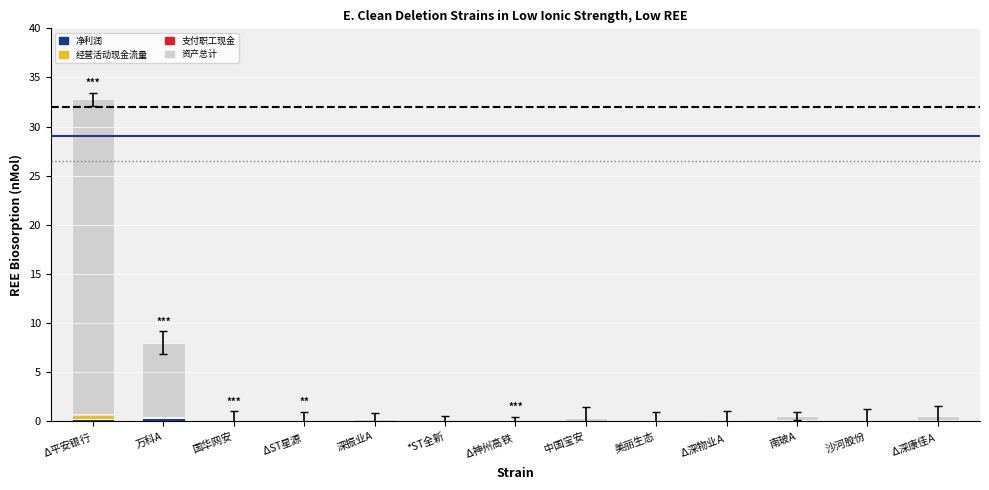

What is the total value across all series at $\Delta$深物业A?

0.1